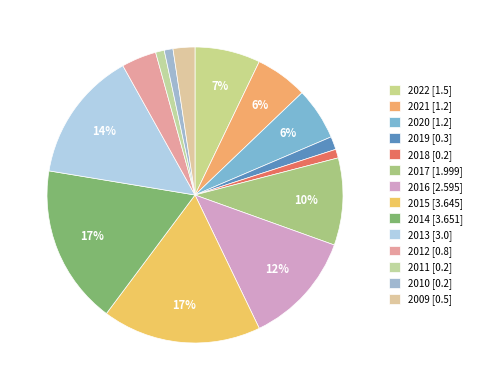

How many segments does this pie chart have?

14